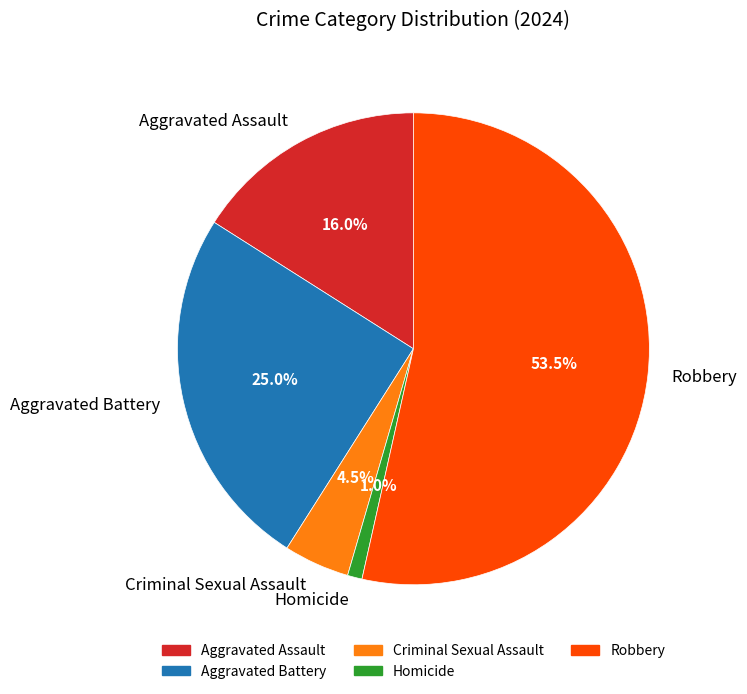

Rank the categories by value from lowest to highest.

Homicide, Criminal Sexual Assault, Aggravated Assault, Aggravated Battery, Robbery